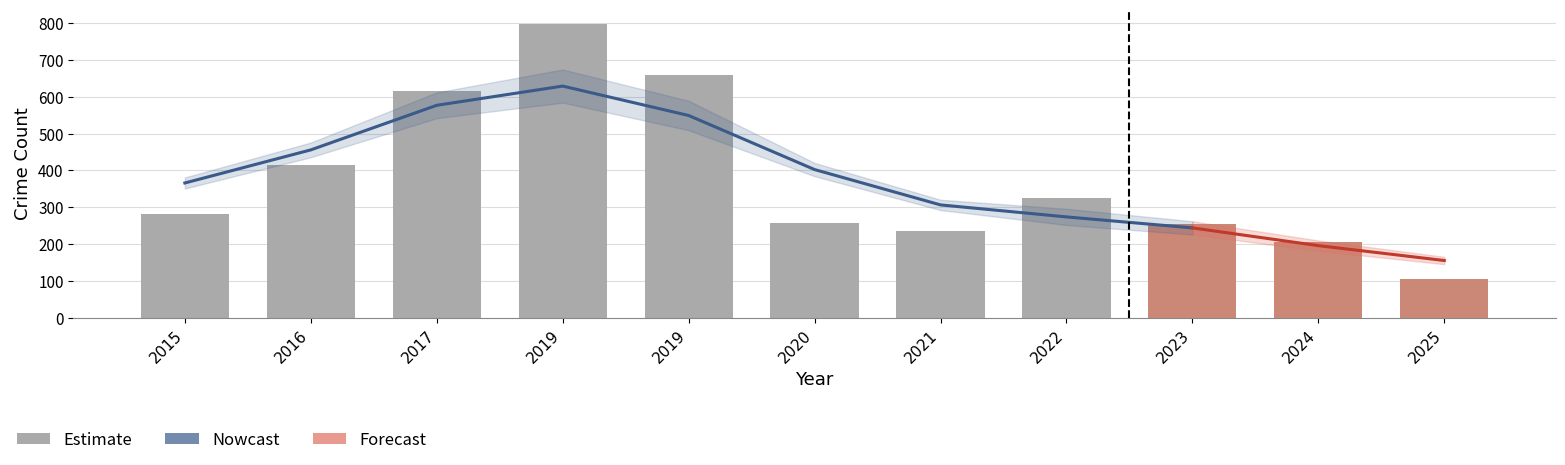

Reading left to right, transcribe all the data shown in this chart.

Aggravated Assault: 2015=6	2016=3	2017=12	2019=5	2019=8	2020=4	2021=13	2022=14	2023=22	2024=15	2025=10
Aggravated Battery: 2015=13	2016=13	2017=17	2019=18	2019=14	2020=26	2021=23	2022=32	2023=40	2024=26	2025=18
Robbery: 2015=30	2016=44	2017=49	2019=67	2019=69	2020=57	2021=80	2022=80	2023=64	2024=48	2025=25
Theft: 2015=233	2016=354	2017=538	2019=705	2019=568	2020=168	2021=116	2022=194	2023=122	2024=113	2025=49
Total: 2015=282	2016=416	2017=617	2019=797	2019=660	2020=257	2021=236	2022=324	2023=255	2024=206	2025=105